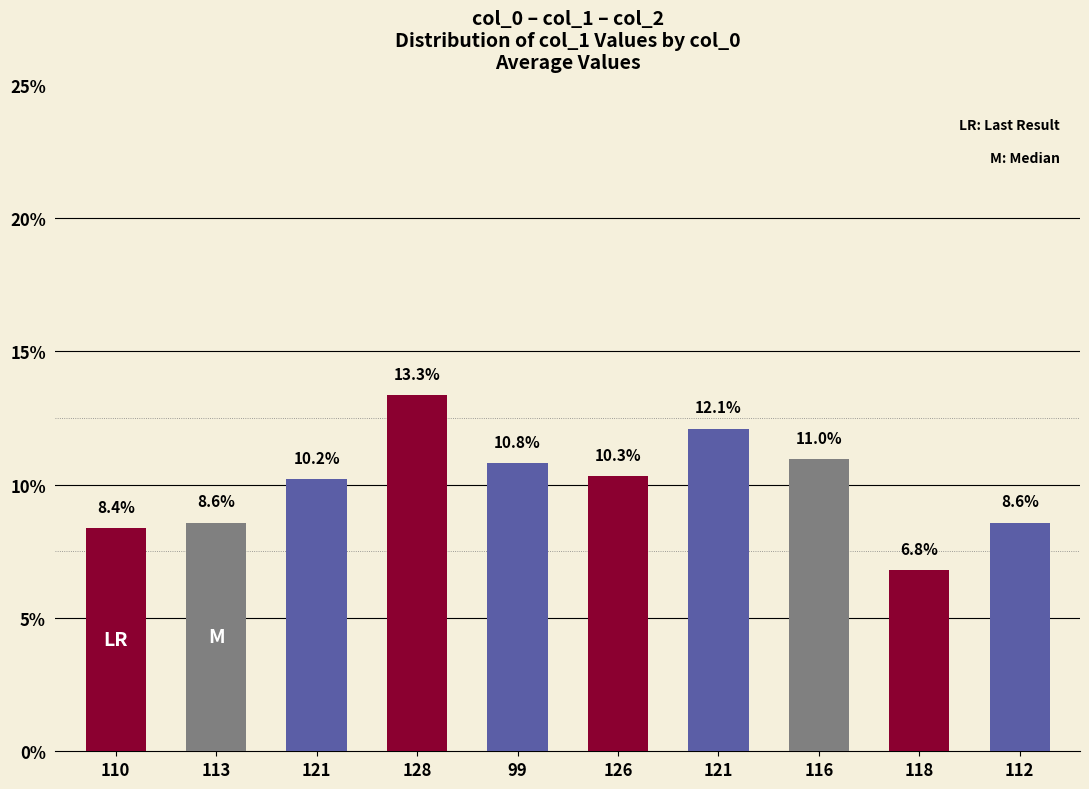

Where is the data nearest to the value 10?

121